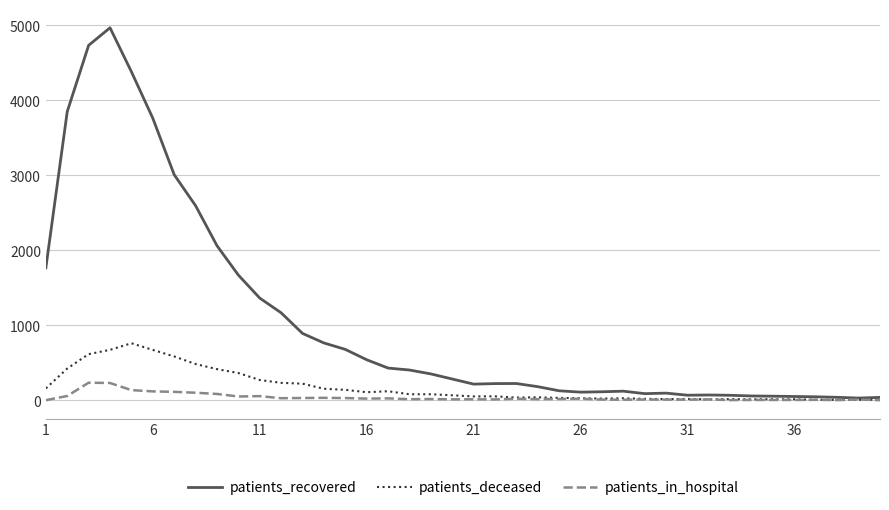

True or false: patients_deceased has more than 2 interior local peaks.

True